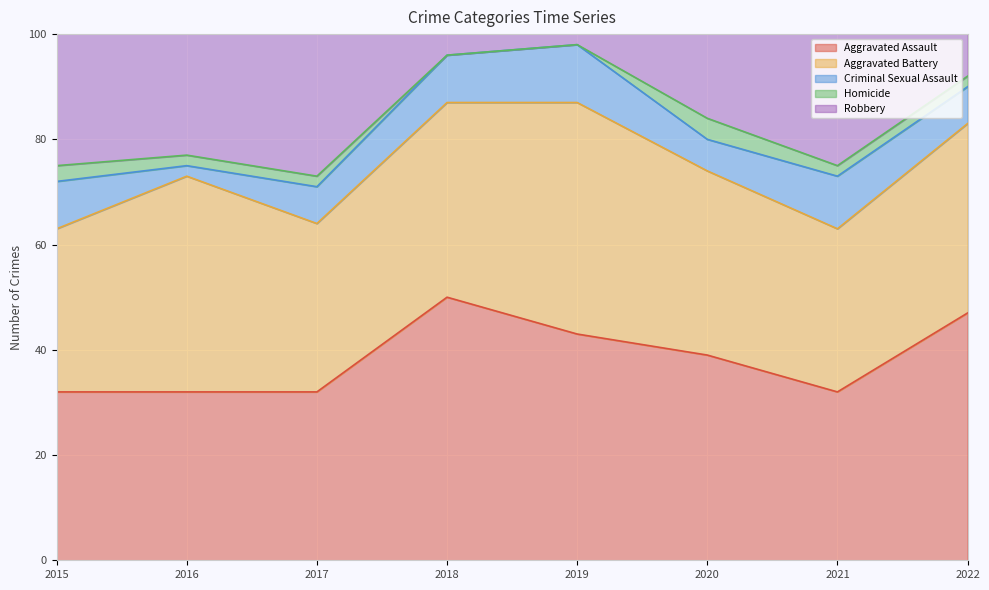

The Criminal Sexual Assault series shows 1 at 2016. True or false?

False